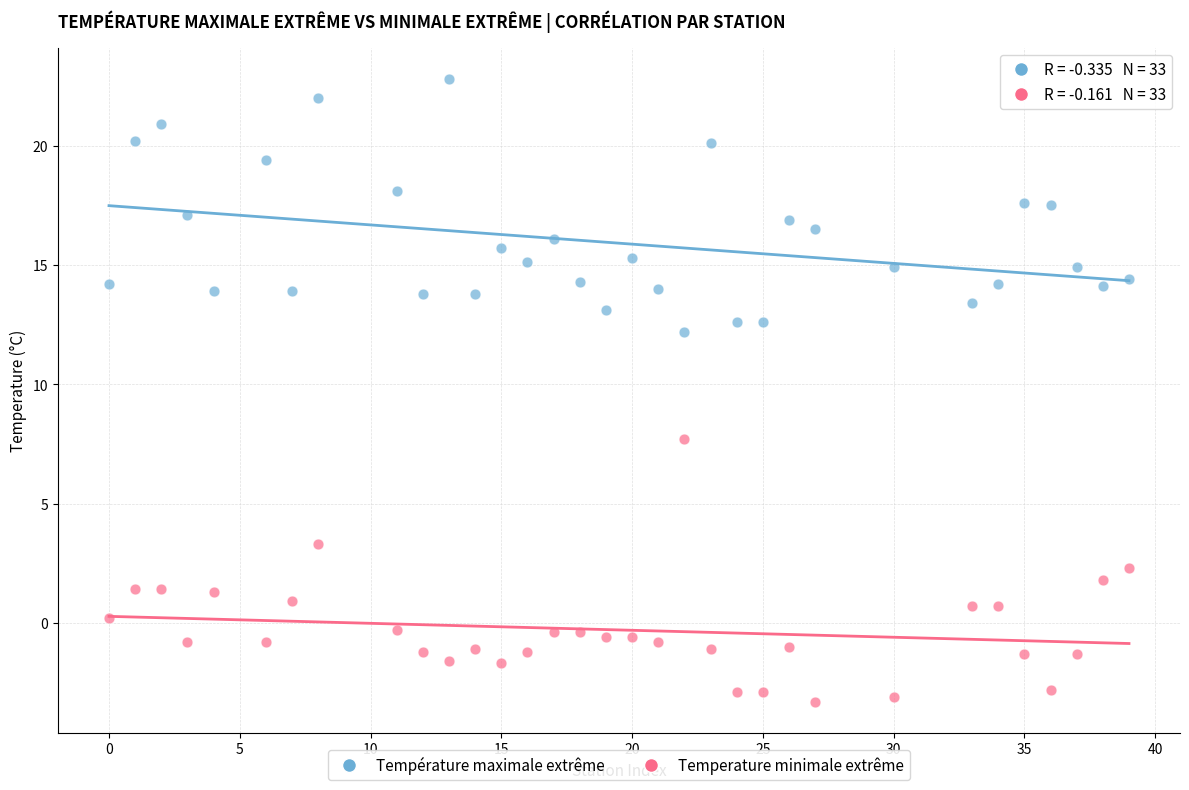

Across all series, what Y value is closest to 9?

7.7